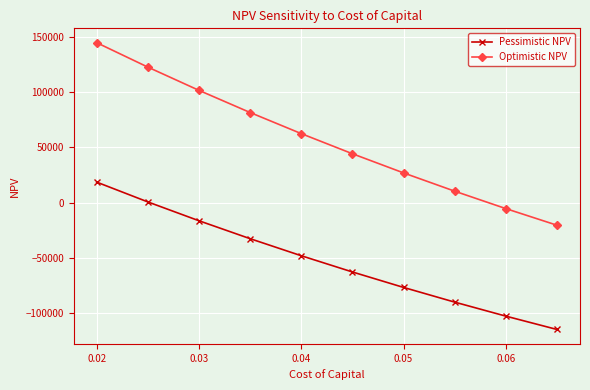

What is the average value of the Pessimistic NPV series?

-52559.2